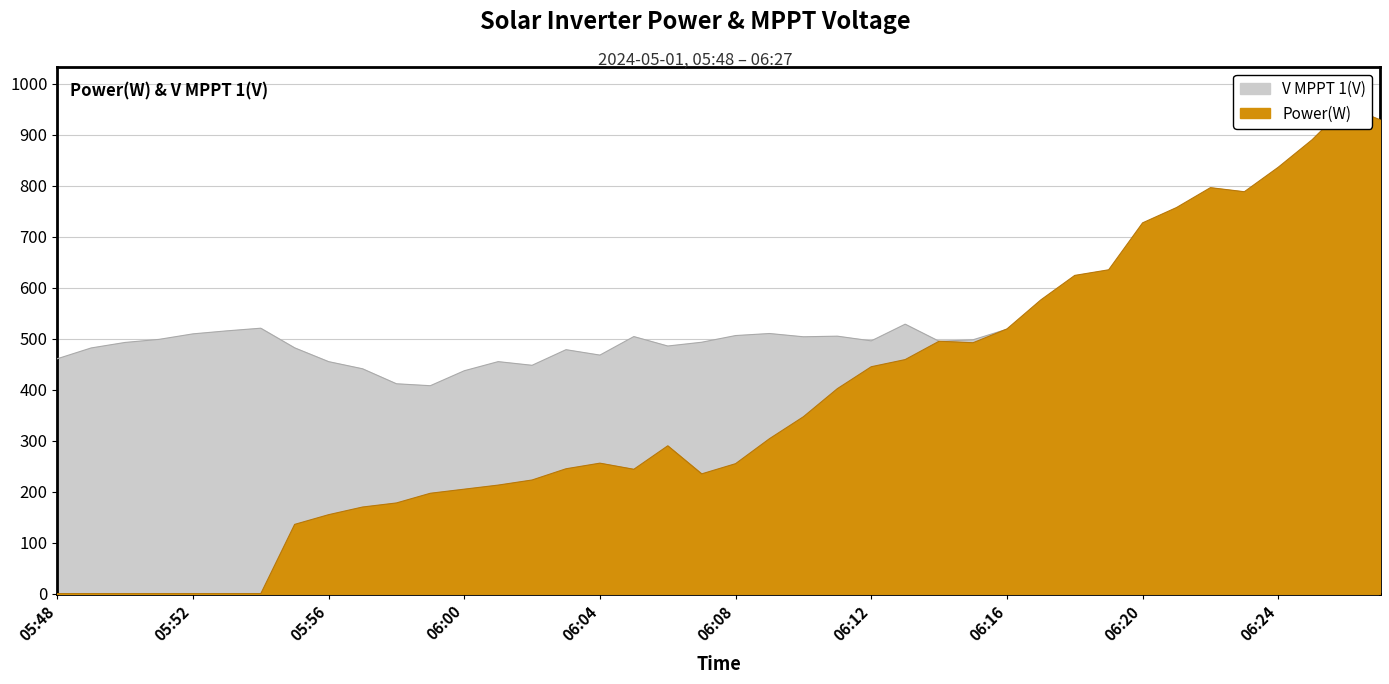

Is it true that V MPPT 1(V) equals 159.3 at 06:07?

False